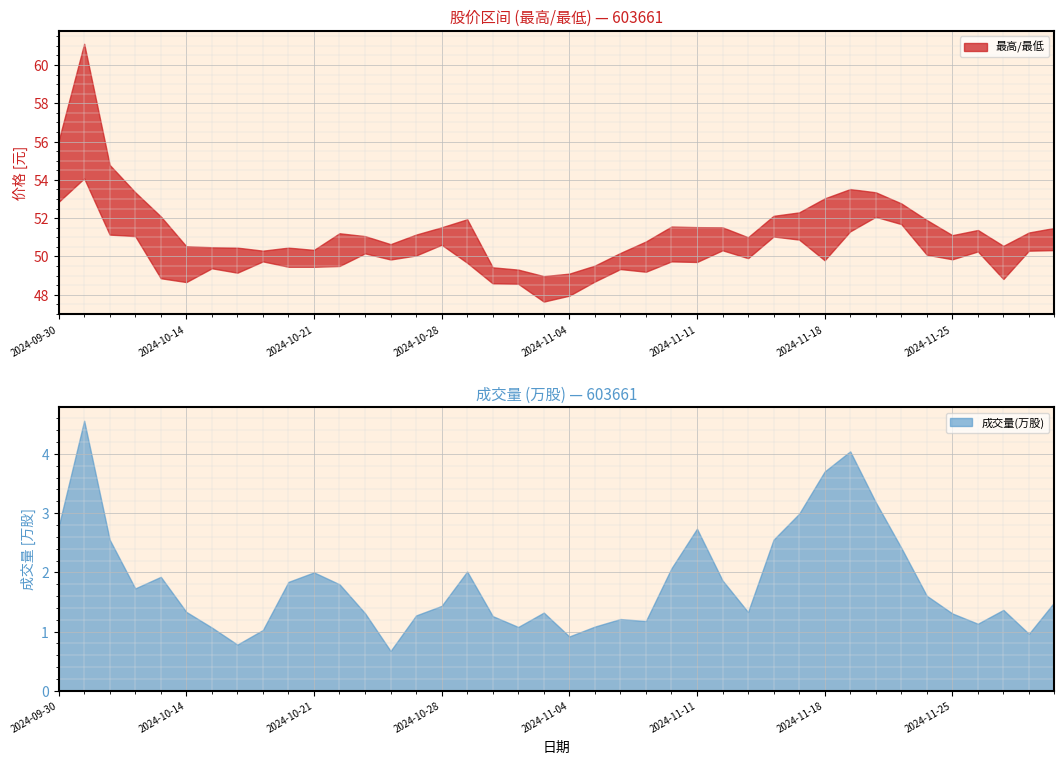

What position from the right is 2024-10-09?

38